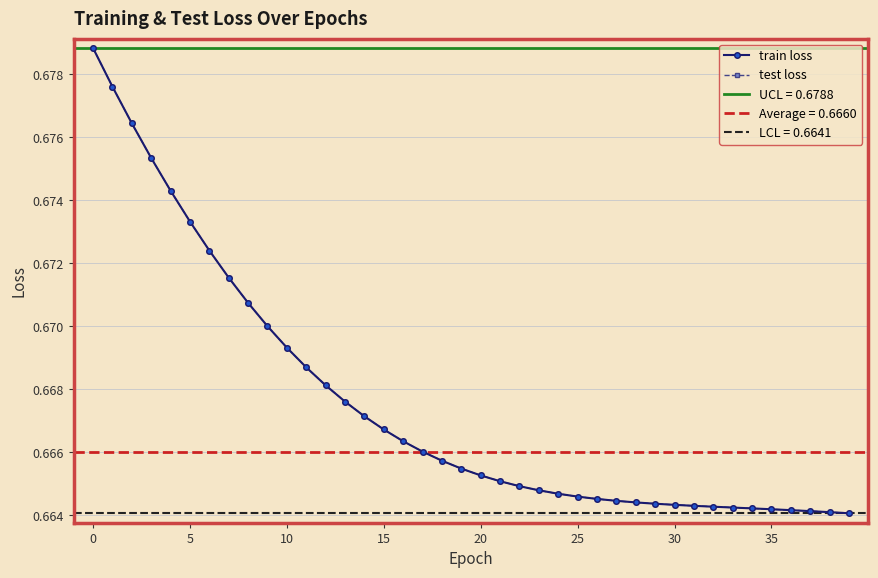

The train loss series shows 1.1 at 16. True or false?

False